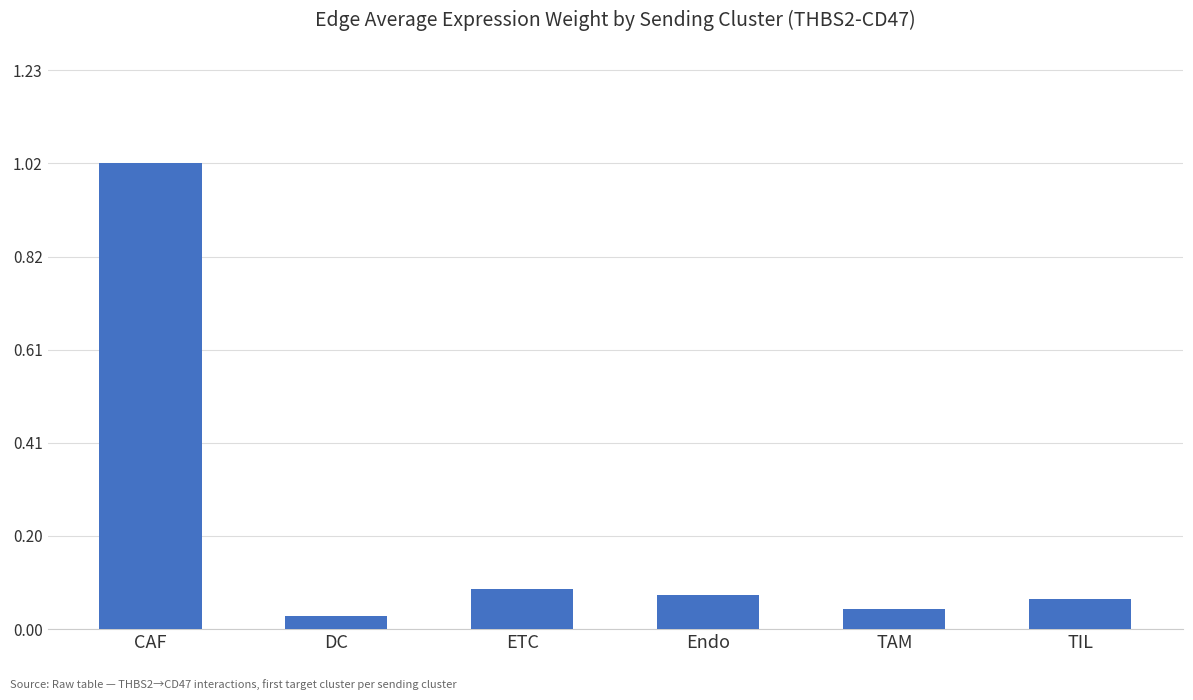

What is the sum of all values?

1.3